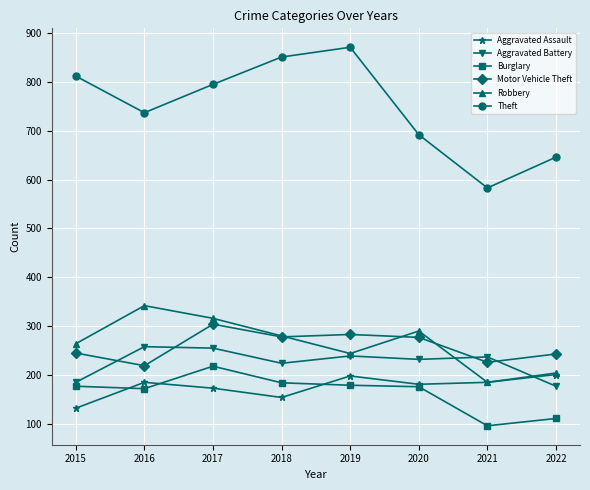

What is the value of the Burglary point at the 3rd from the left?

218